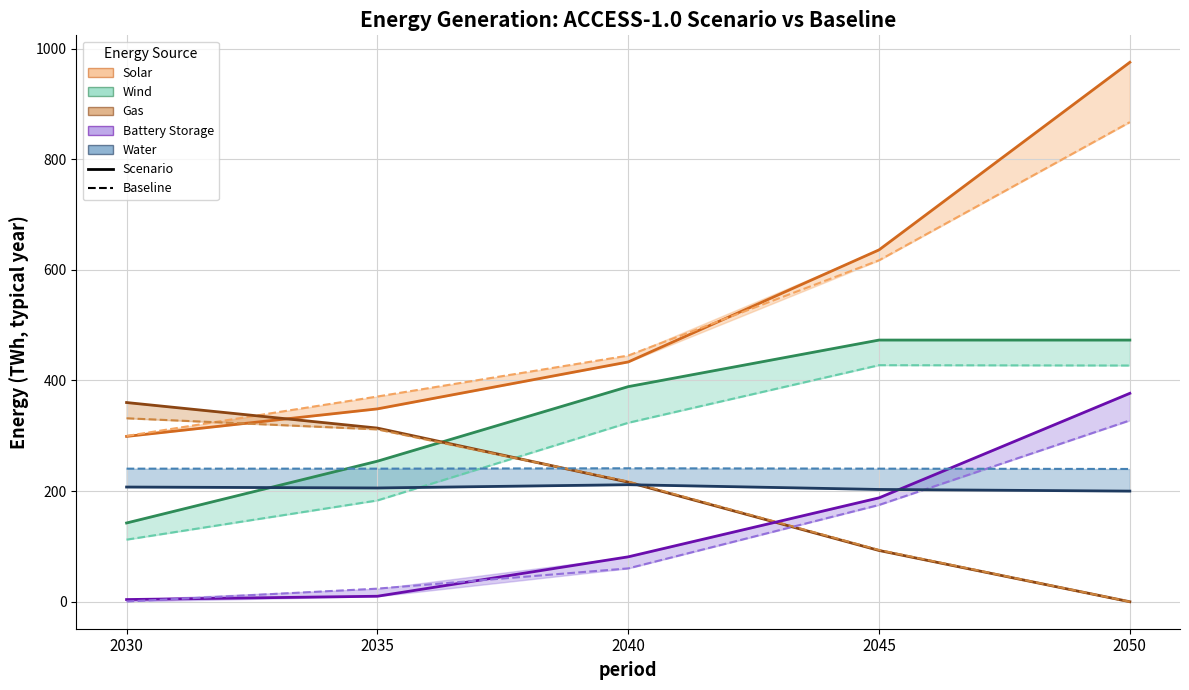

What is the highest value of the Gas series?

360.1